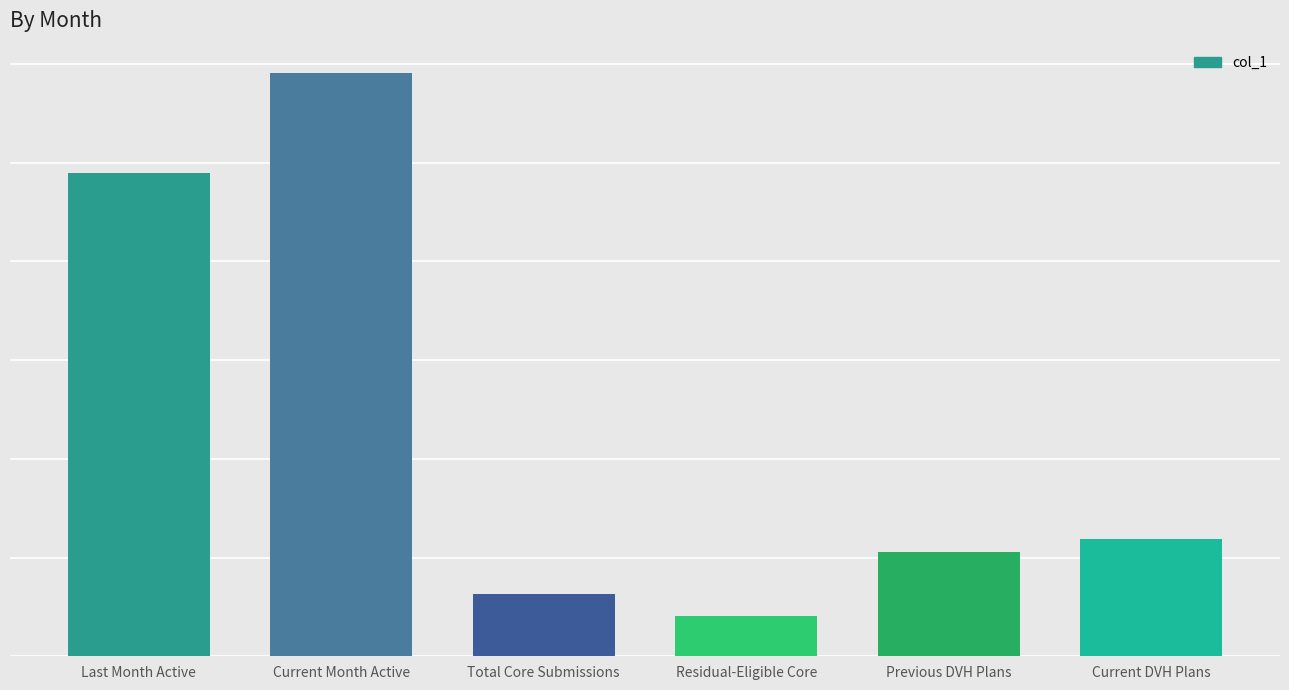

What is the label of the 4th bar from the left?

Residual-Eligible Core